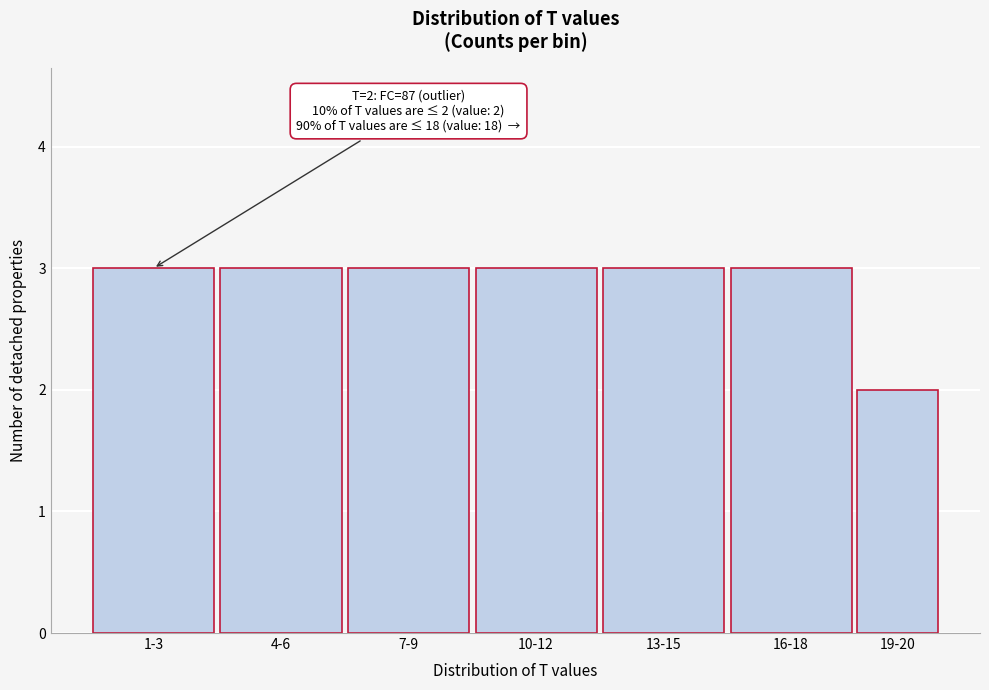

Reading left to right, list all the values displayed in this chart.

1-3=3	4-6=3	7-9=3	10-12=3	13-15=3	16-18=3	19-20=2